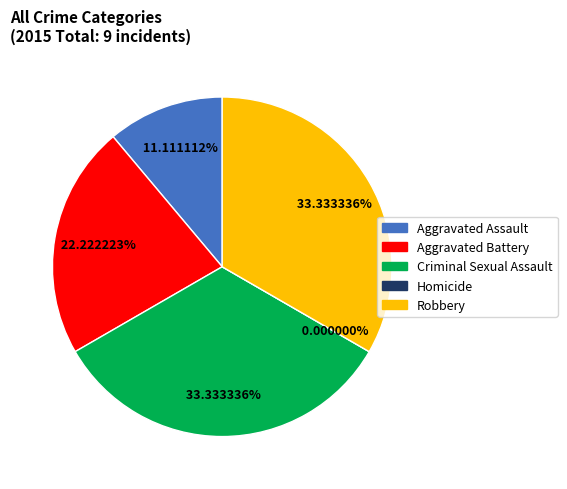

How many segments does this pie chart have?

5